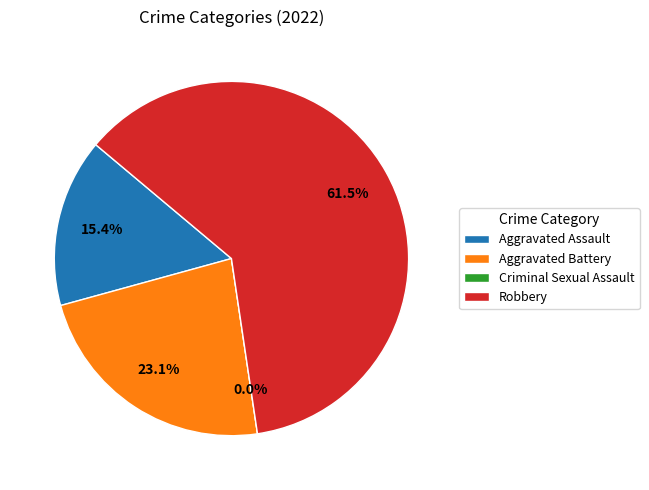

To the nearest percent, what is the difference between the Aggravated Assault and Criminal Sexual Assault slice percentages?

15%